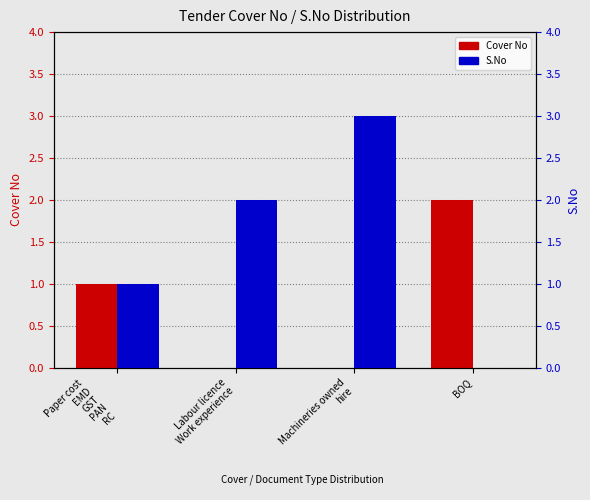

Count the Cover No values in the range 0 to 2.

4